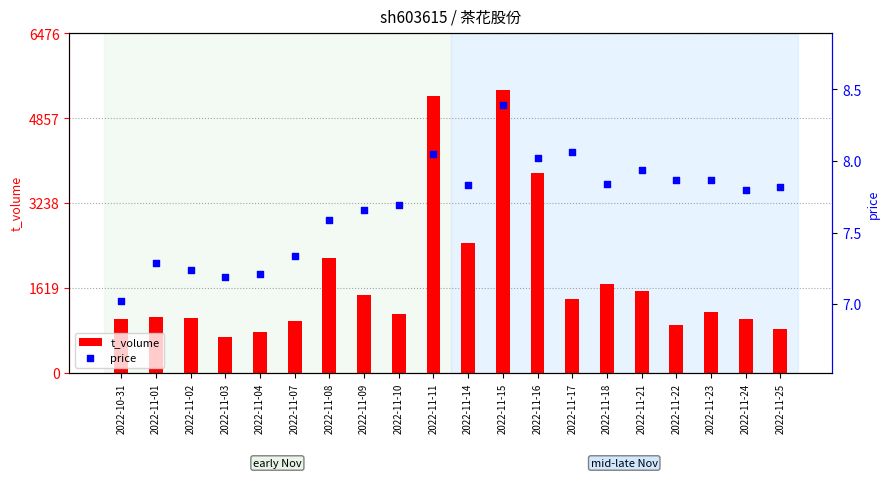

Which series has the largest total across all categories?

t_volume